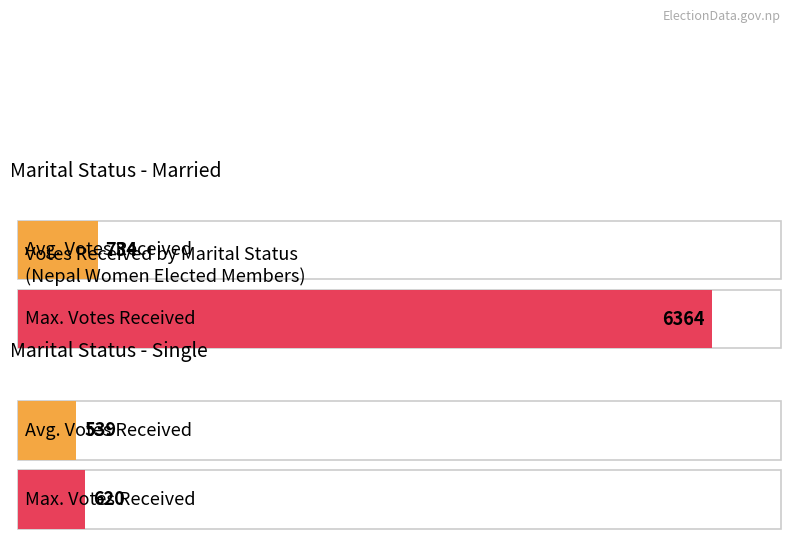

At which label is Maximum utilization closest to 94?

Single